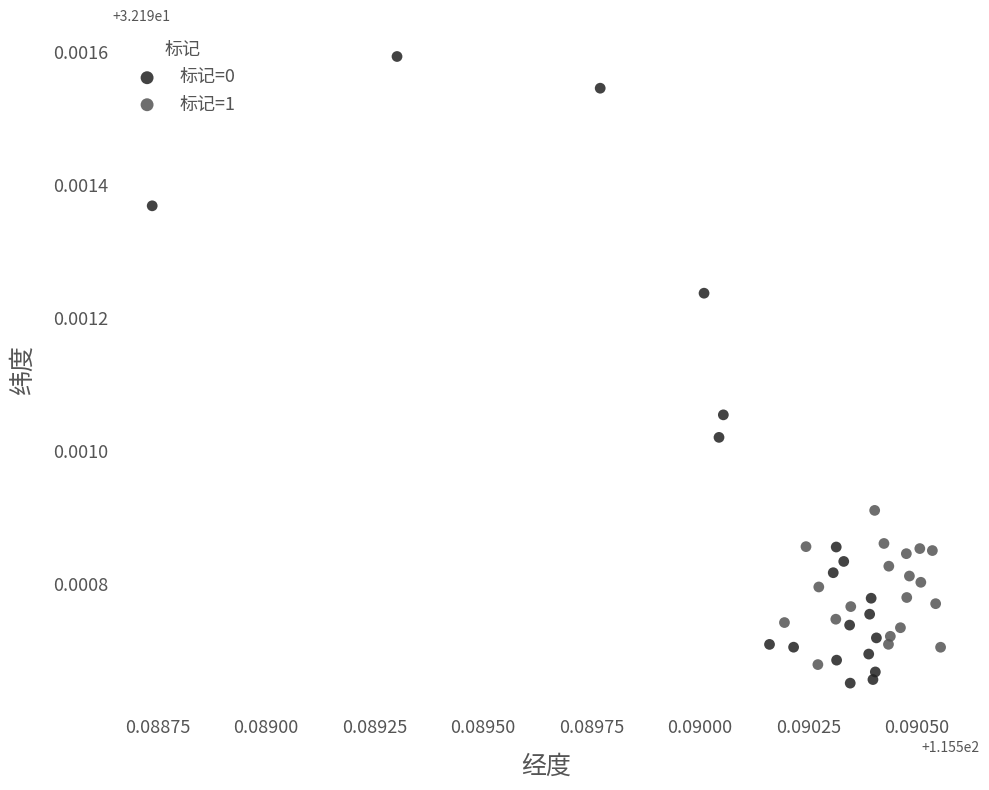

Which series reaches the maximum Y coordinate?

标记=0